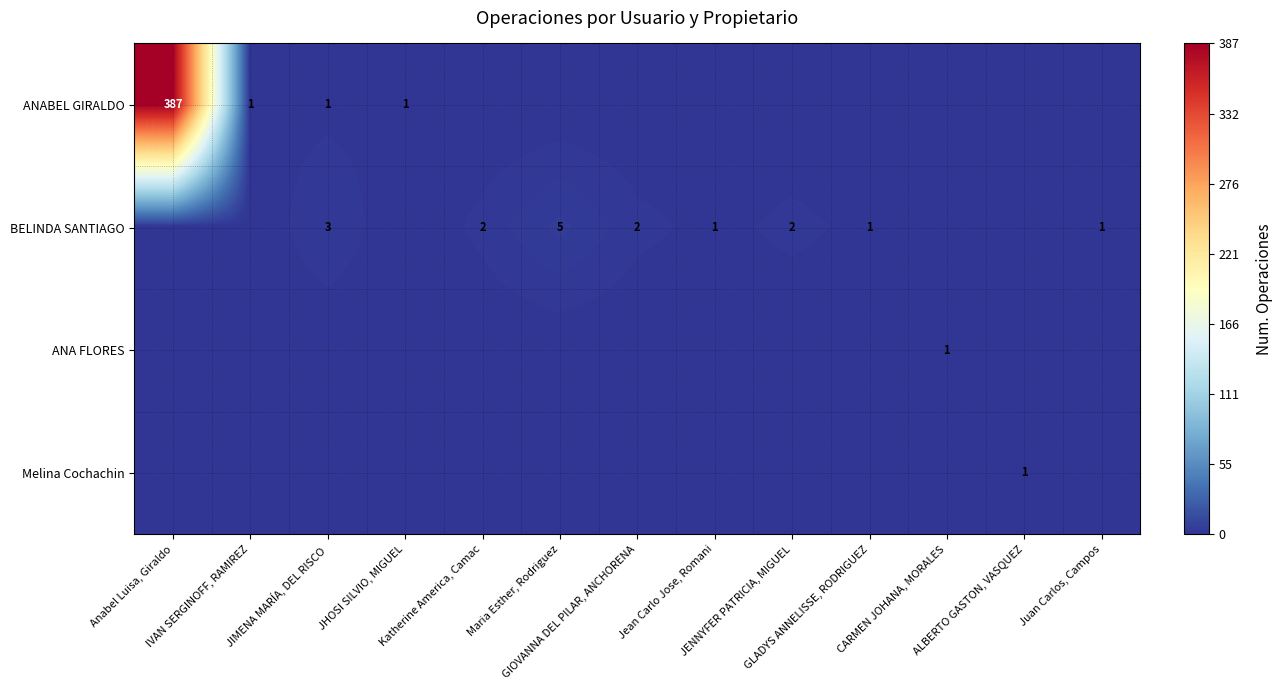

Where does the BELINDA SANTIAGO series first go above 1?

JIMENA MARÍA, DEL RISCO